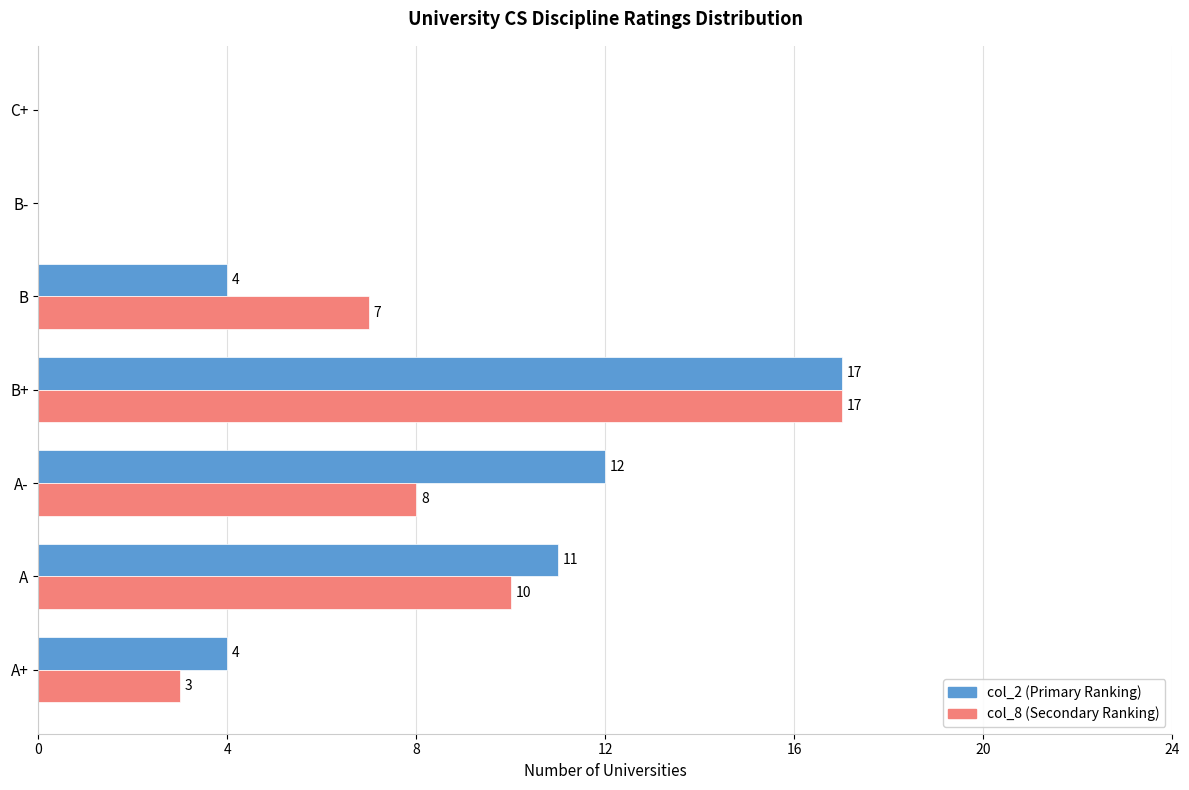

Is it true that col_8 (Secondary Ranking) equals 2 at A?

False